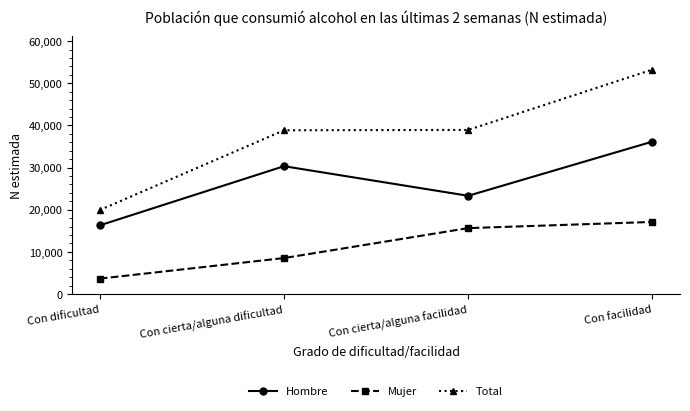

What is the minimum value shown in the chart?

3643